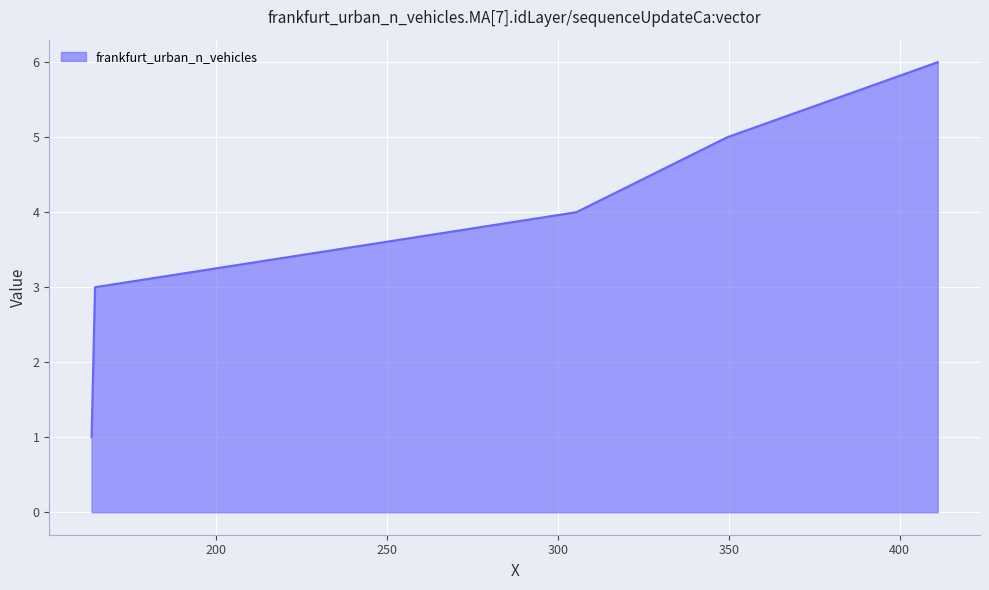

How many lines are shown in the chart?

1